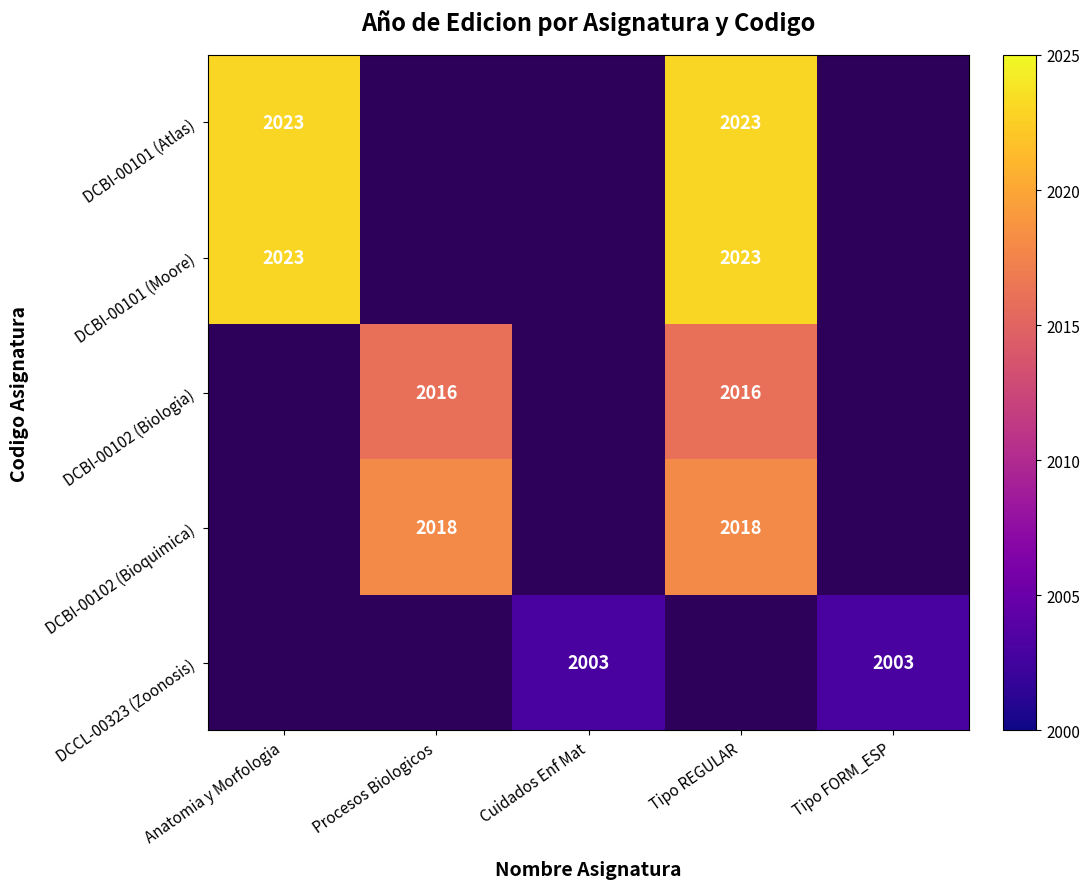

Which category has the highest value across all series?

Anatomia y Morfologia